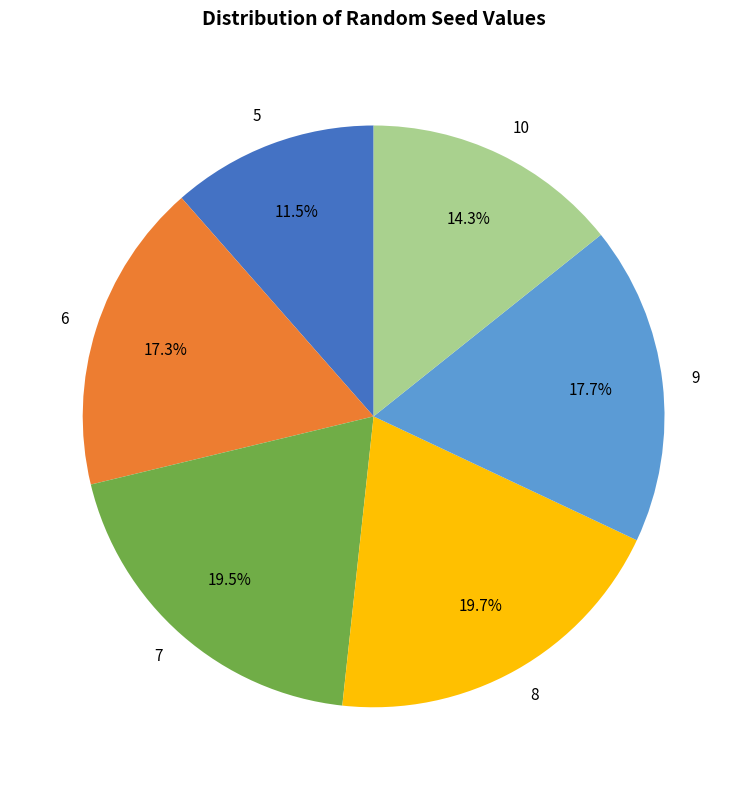

Between 9 and 10, which is larger?

9